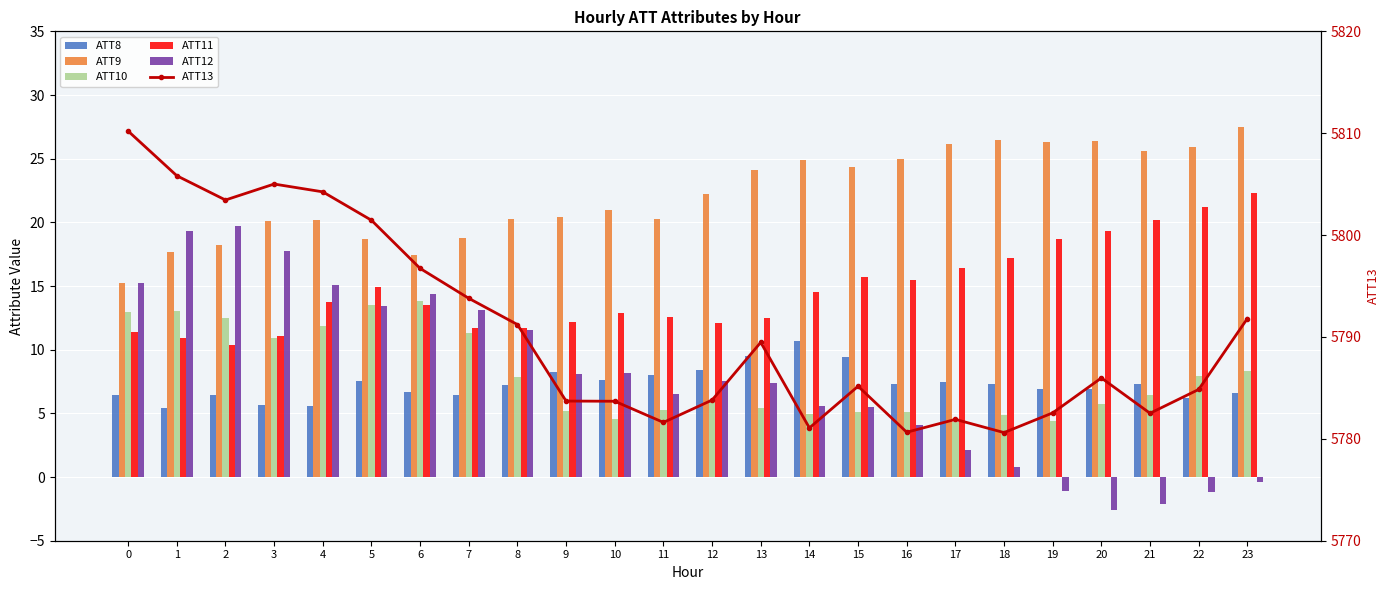

What is the difference between the ATT9 values at 4 and 23?

7.3